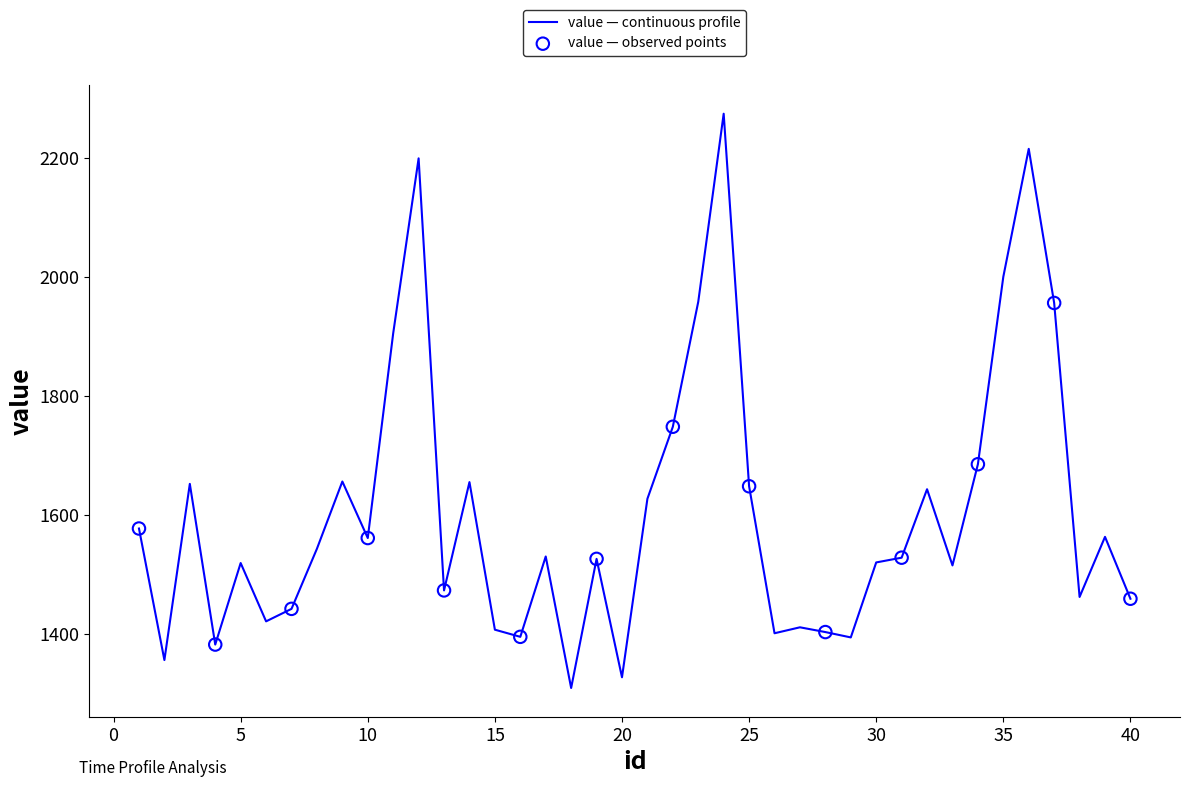

What is the smallest value displayed?

1309